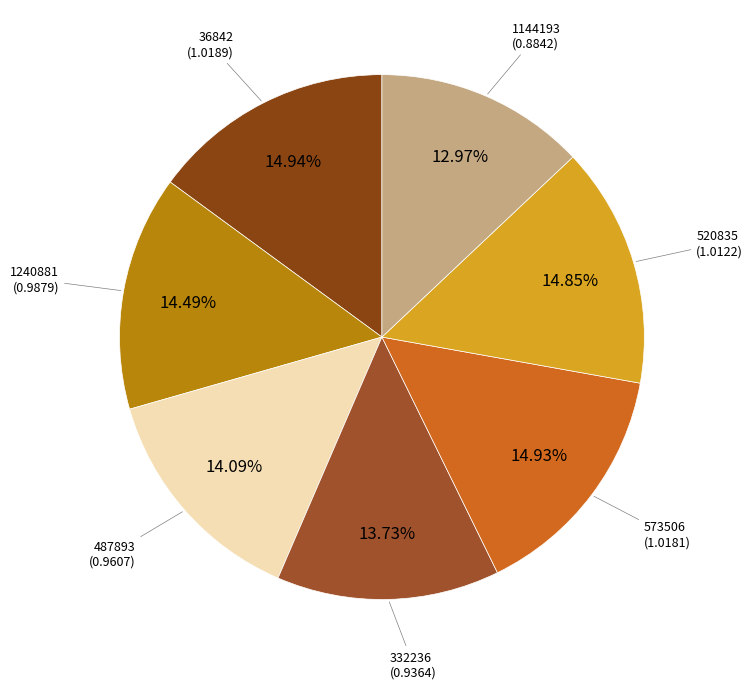

Which slice is the smallest?

1144193